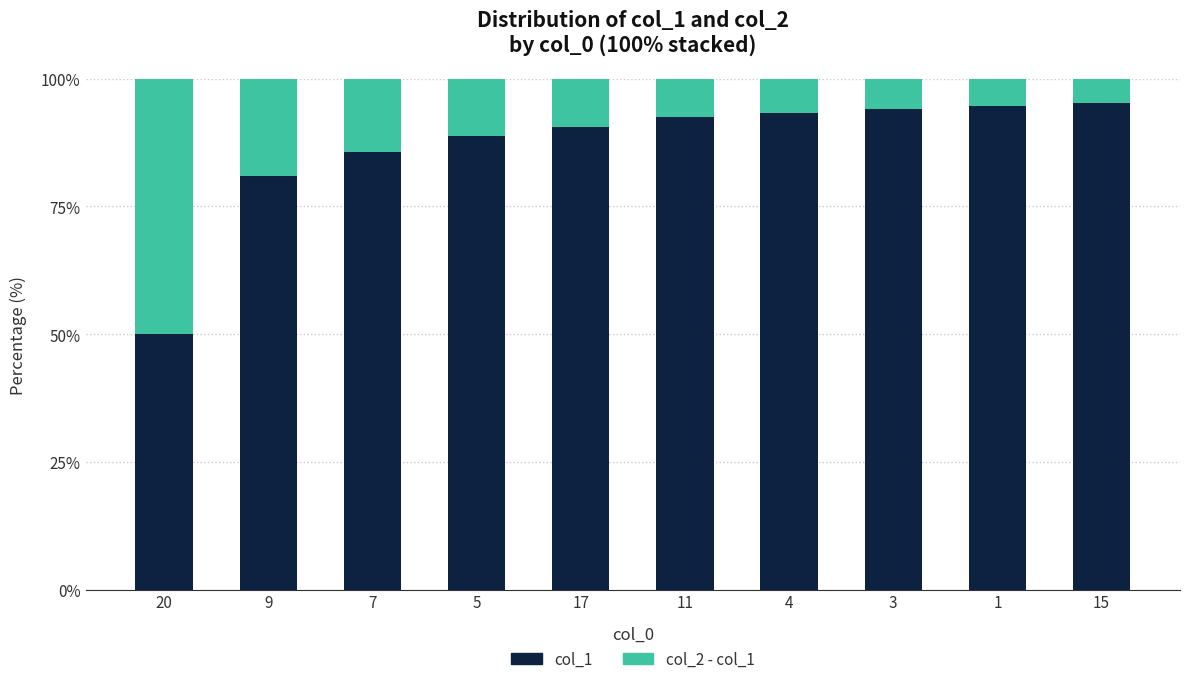

Does the chart contain any negative values?

No